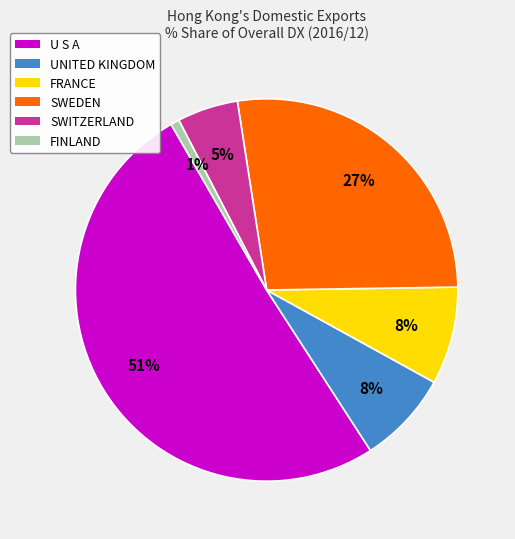

How many segments does this pie chart have?

6